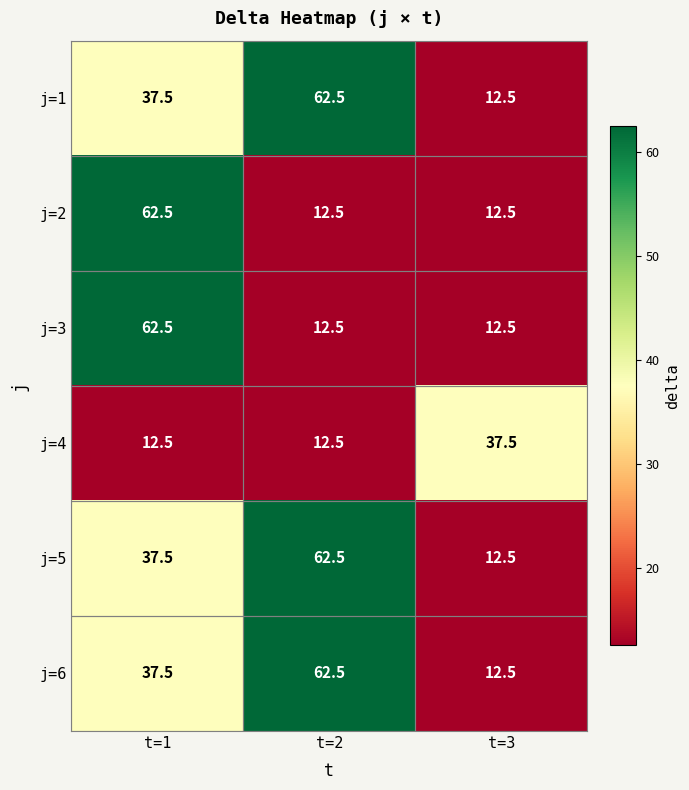

What is the greatest value displayed?

62.5